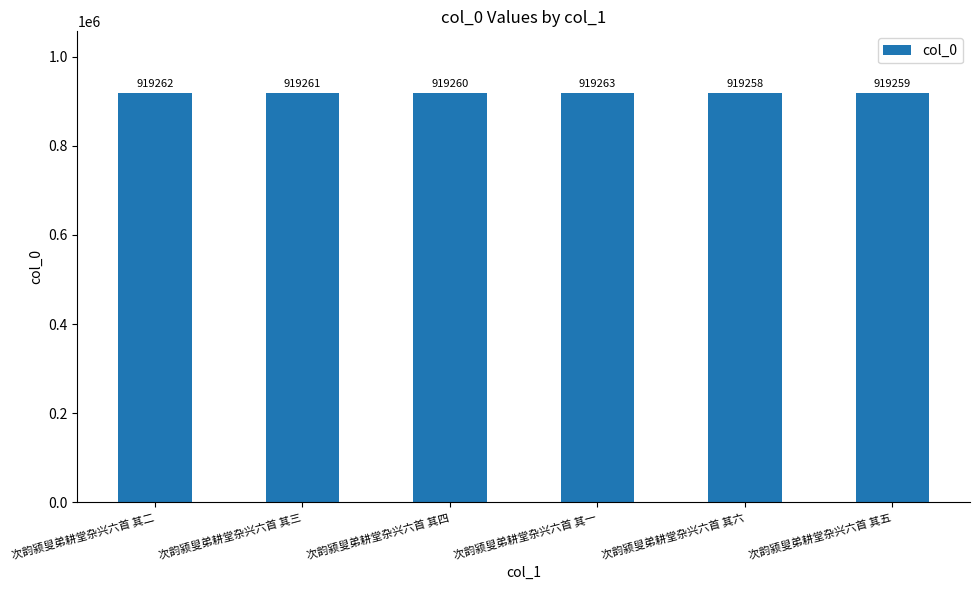

Does the chart contain any negative values?

No